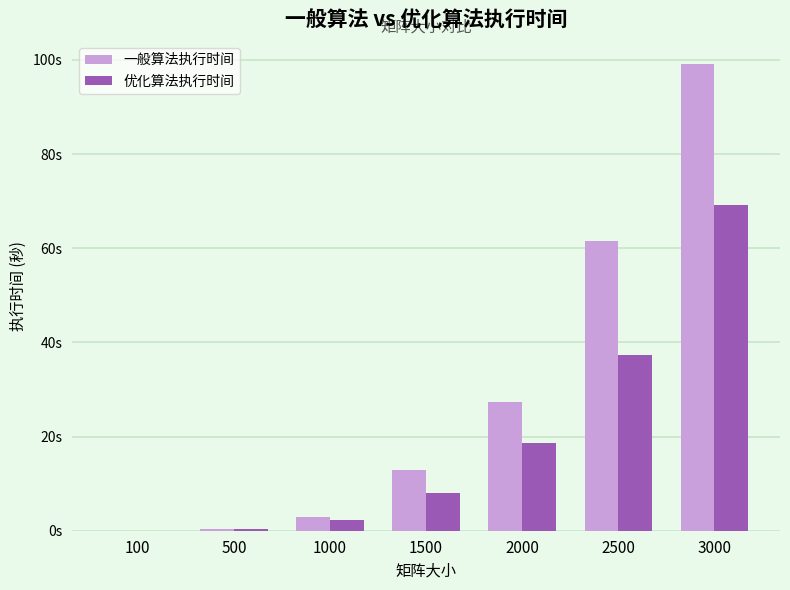

Between 500 and 2000, which series saw the biggest shift?

一般算法执行时间